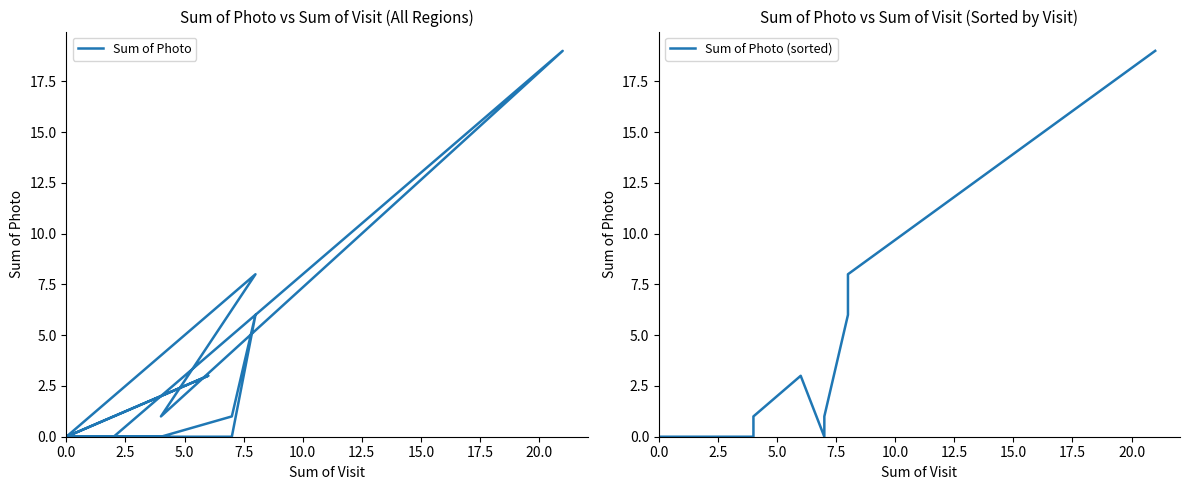

Between 10.0 and 15.0, which series saw the biggest shift?

Sum of Photo